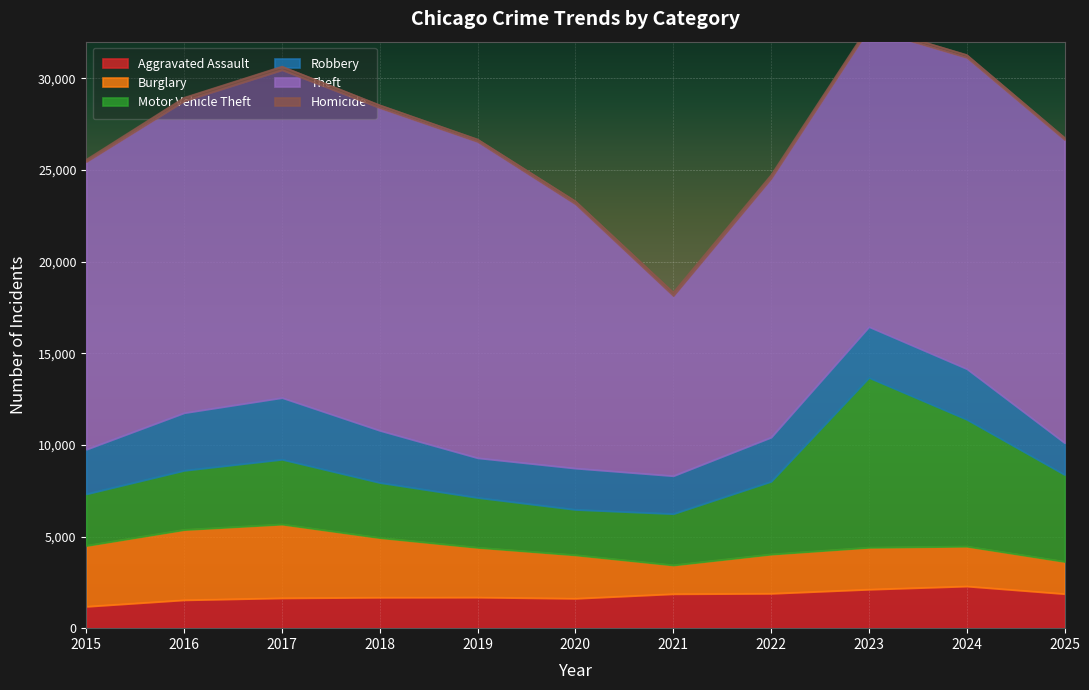

Count the number of data series in this chart.

6